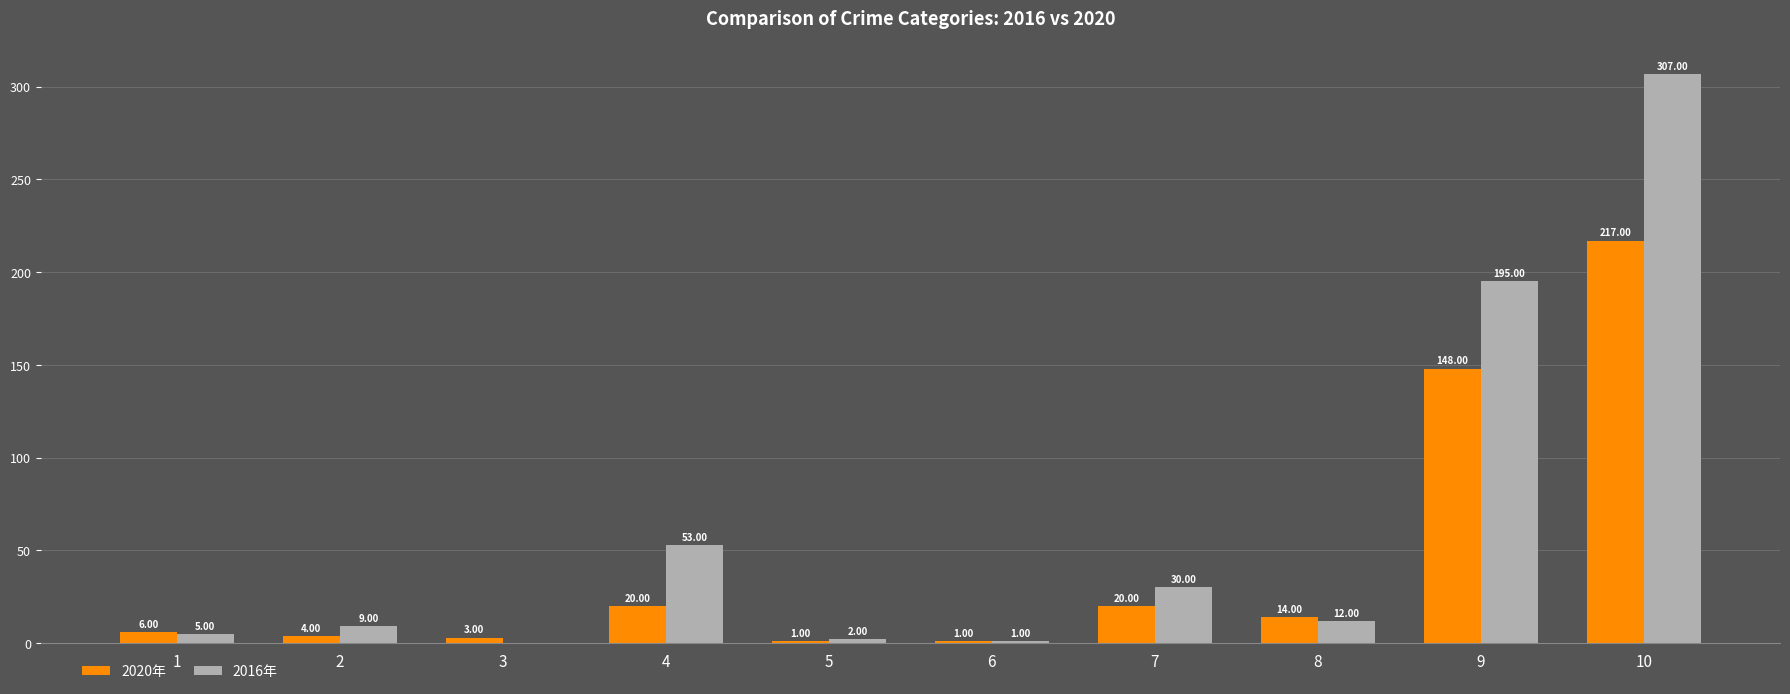

Reading left to right, extract all data points from this chart.

2020年: 6	4	3	20	1	1	20	14	148	217
2016年: 5	9	0	53	2	1	30	12	195	307